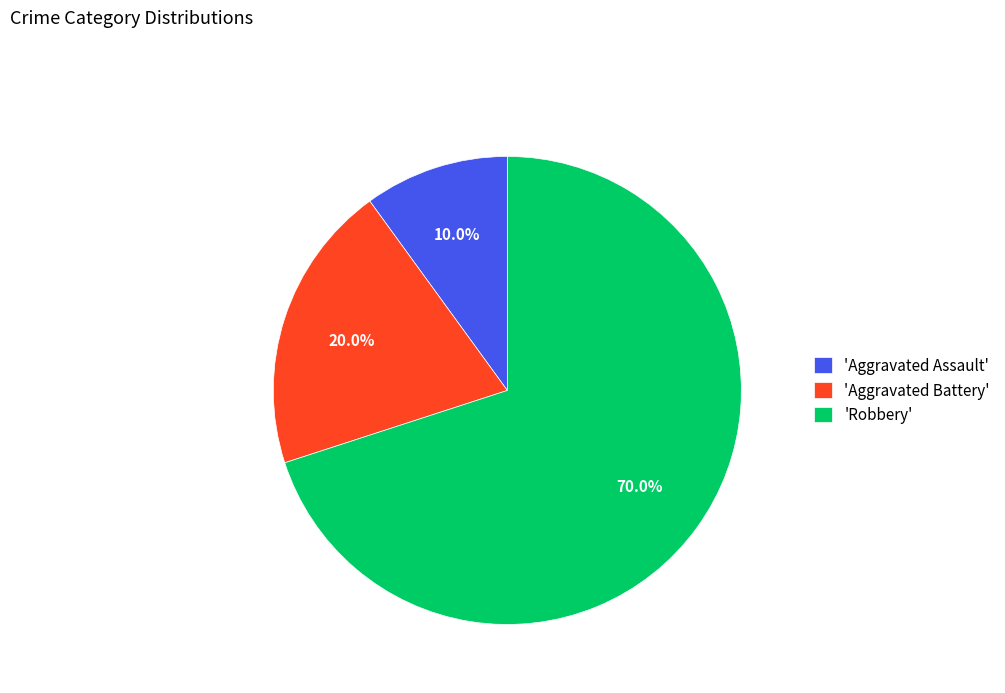

Which has a higher value, 'Robbery' or 'Aggravated Battery'?

'Robbery'